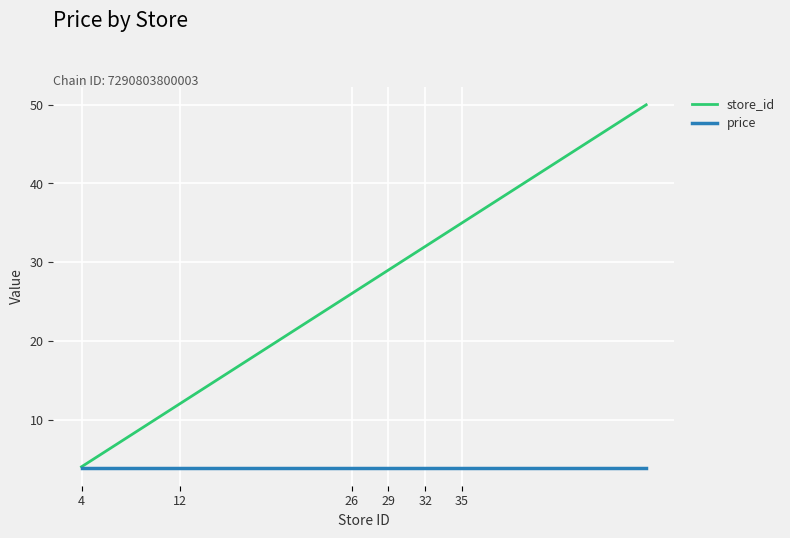

What is the highest value of the store_id series?

50.0